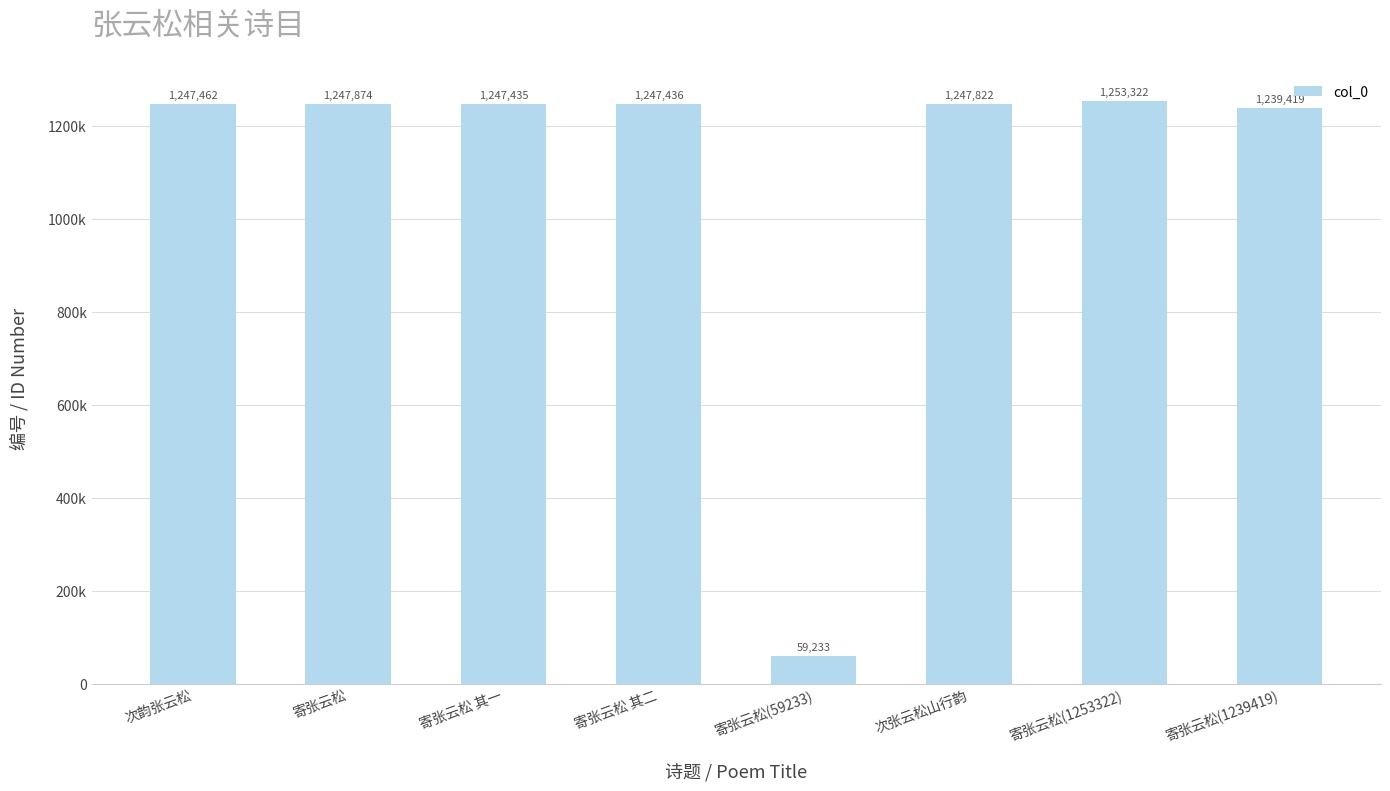

What is the ratio of the value at 寄张云松(1253322) to the value at 寄张云松 其一?

1.0